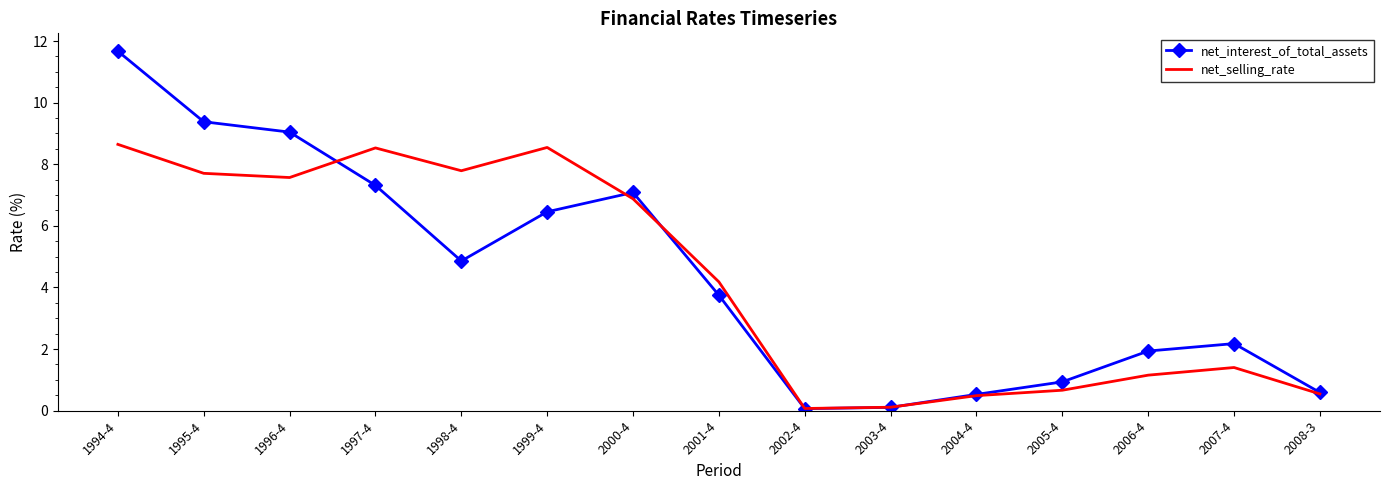

What is the sum of all net_selling_rate values?

64.3